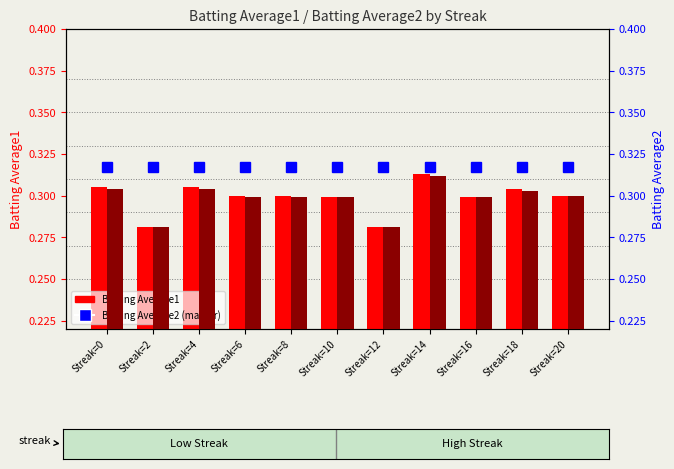

List the labels in order of Batting Average1 value, largest first.

Streak=14, Streak=0, Streak=4, Streak=18, Streak=6, Streak=8, Streak=20, Streak=10, Streak=16, Streak=2, Streak=12